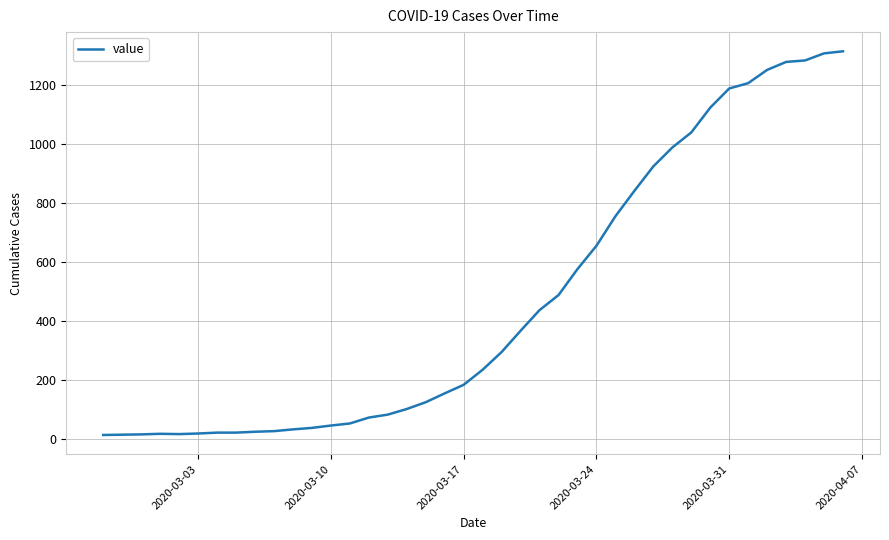

Does the chart have visible grid lines?

Yes